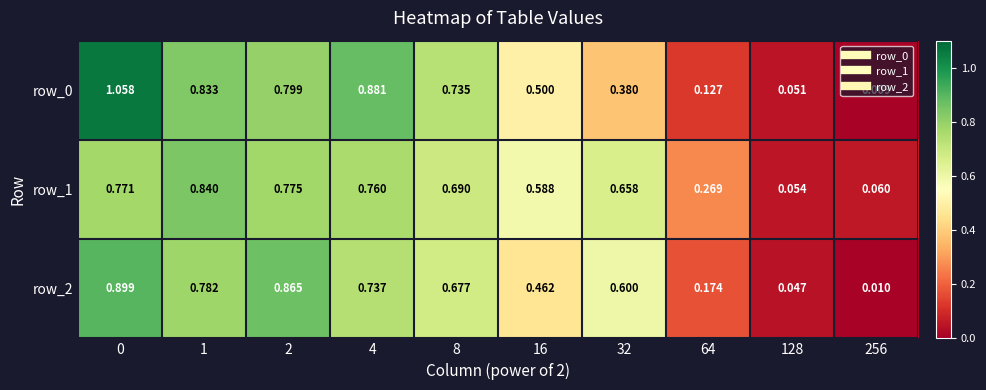

At which label is row_1 closest to 0?

128